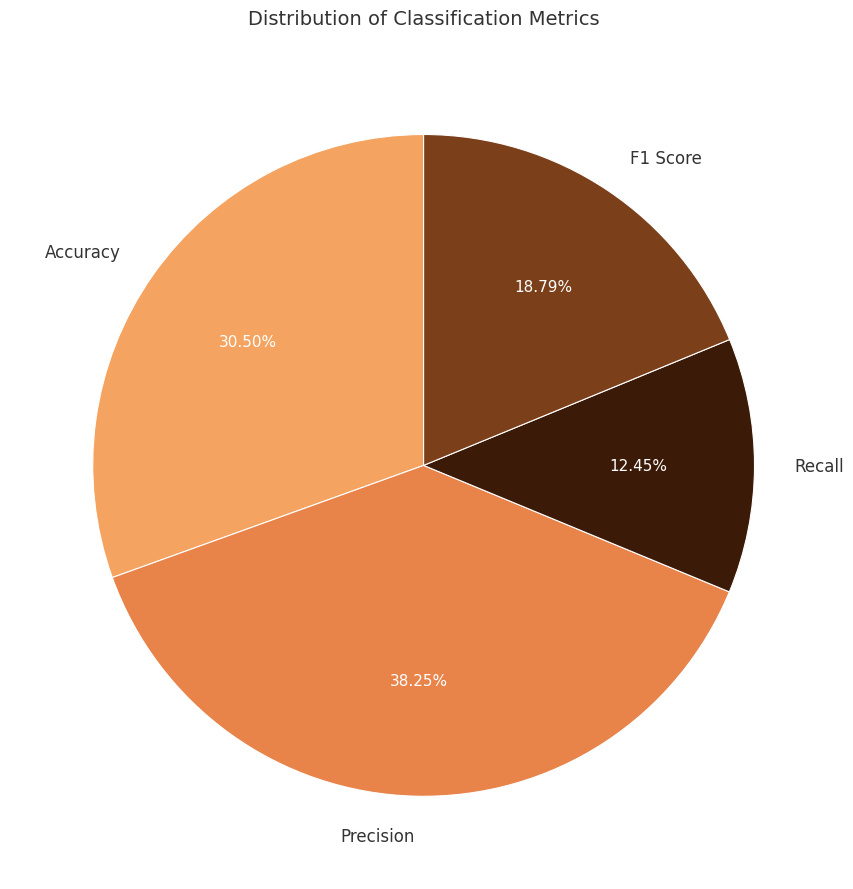

Is the sum of Accuracy and Recall greater than half?

No